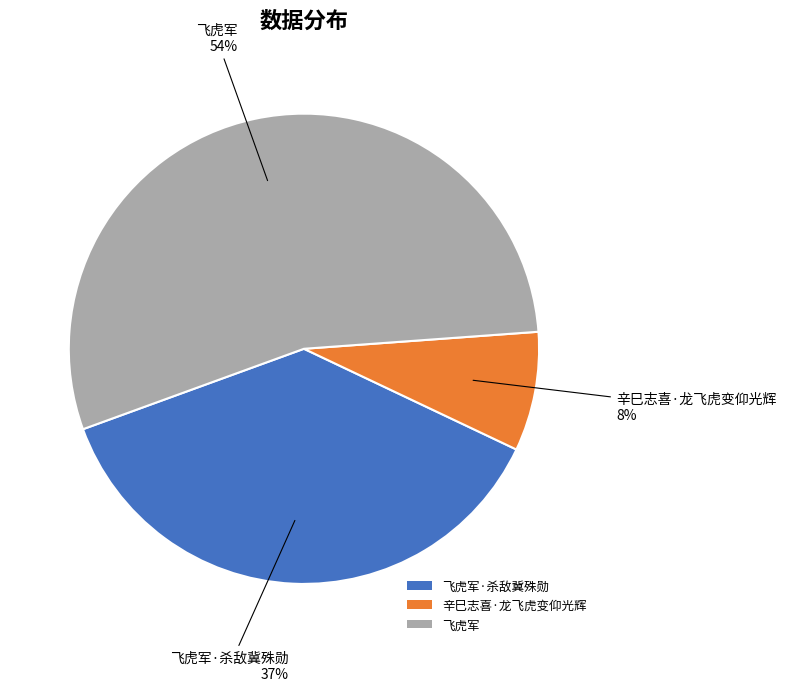

Which category has the biggest portion of the pie?

飞虎军